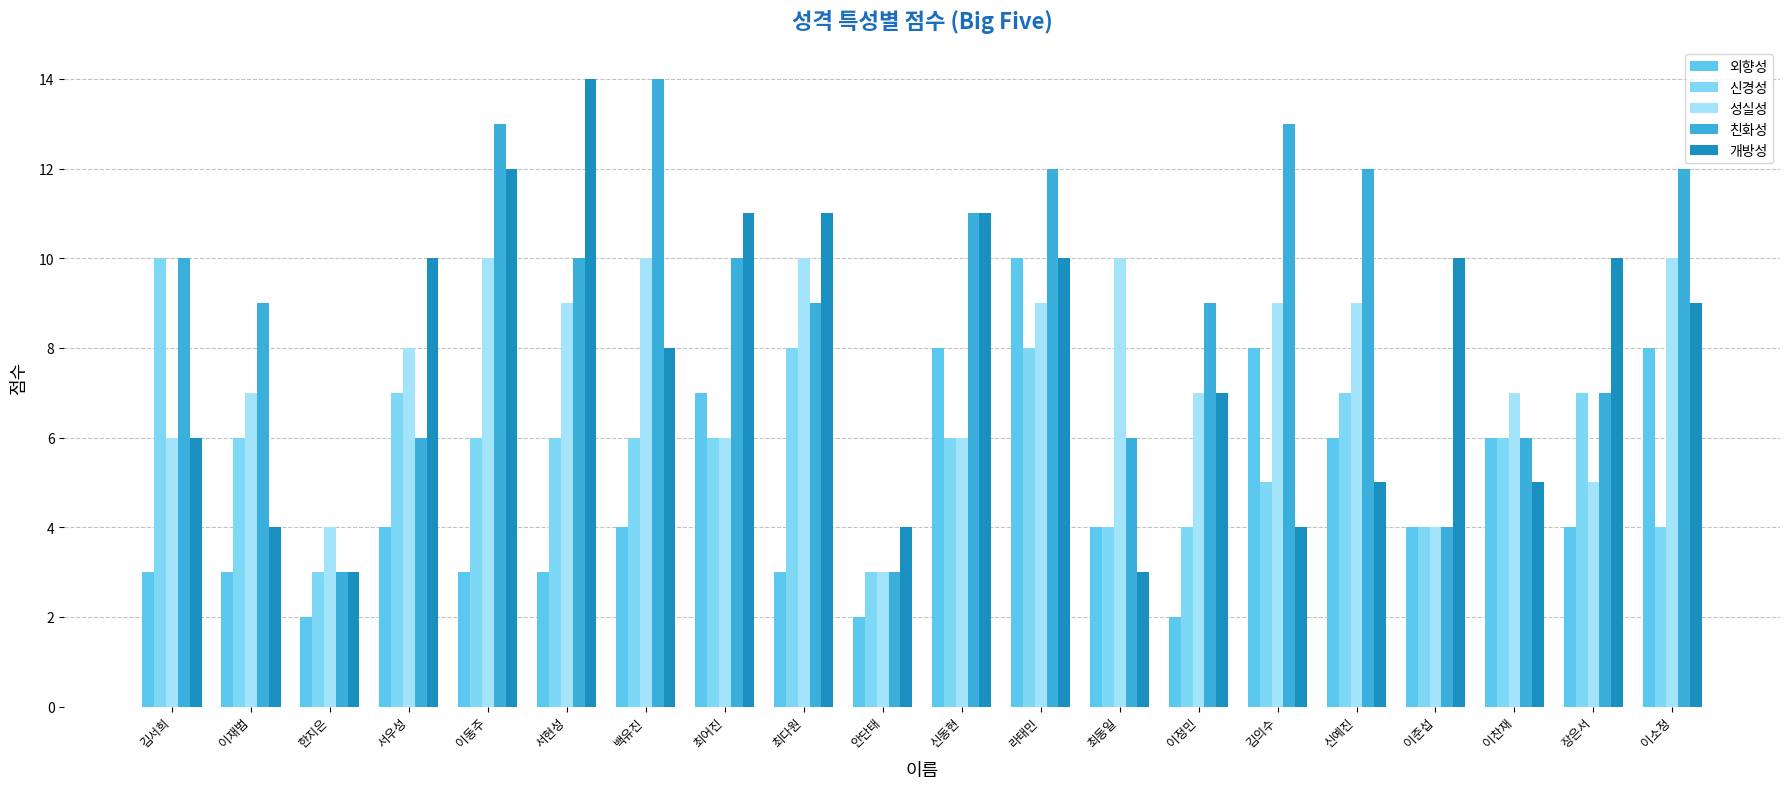

Which series has the largest range (max minus min)?

친화성